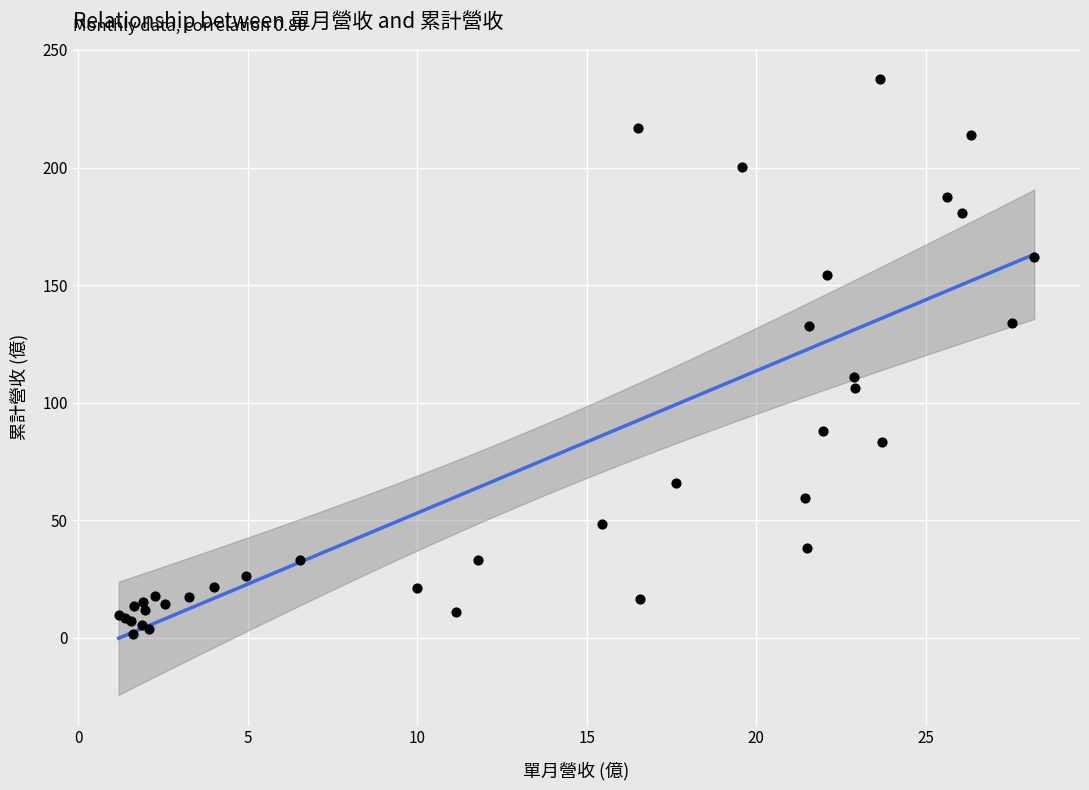

What Y value in the scatter plot is closest to 119?

110.8